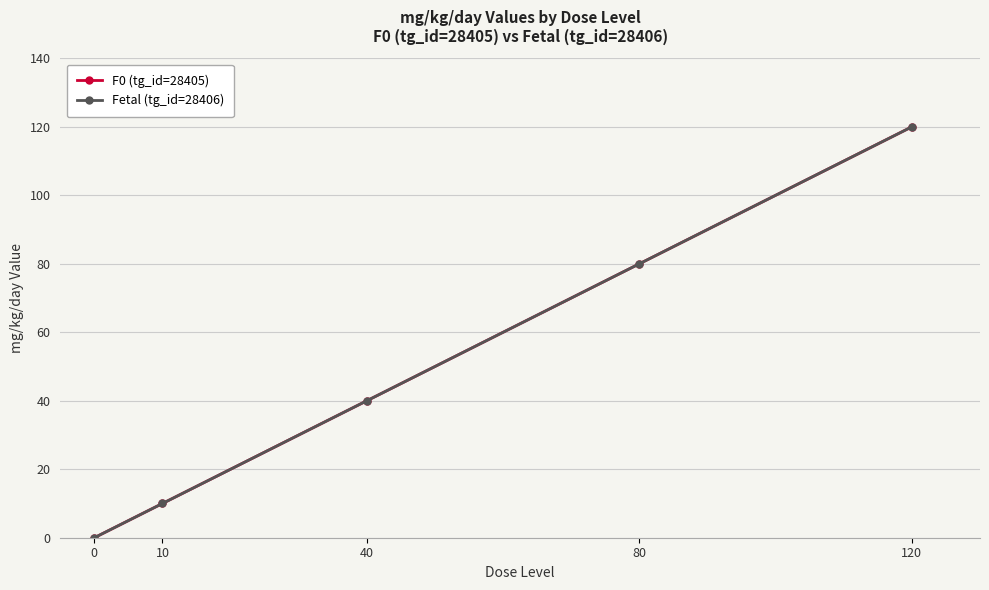

The value of F0 (tg_id=28405) at 40 is 67. True or false?

False